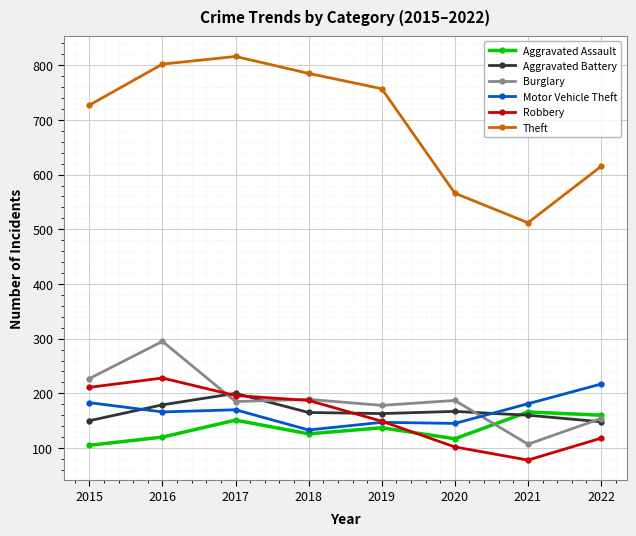

Which series has the widest spread of values?

Theft